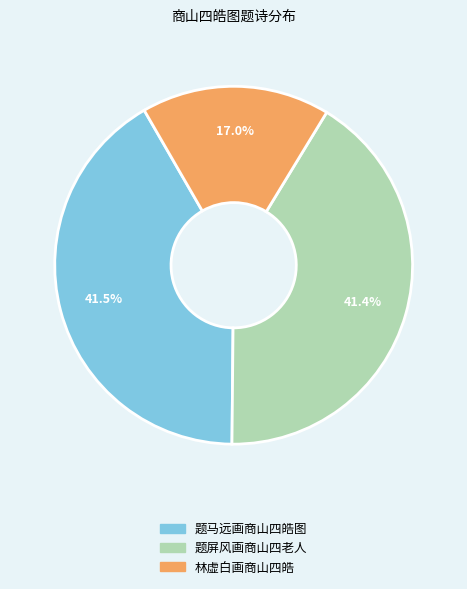

The 题屏风画商山四老人 slice represents 27% of the pie. True or false?

False